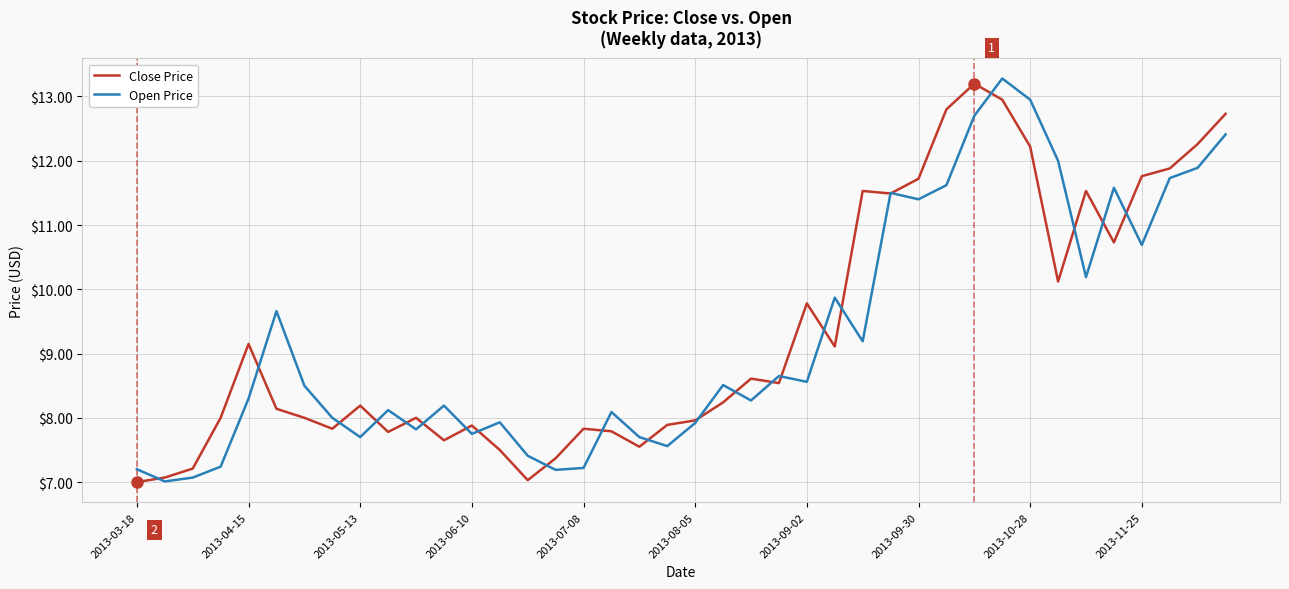

Which series has the widest spread of values?

Open Price